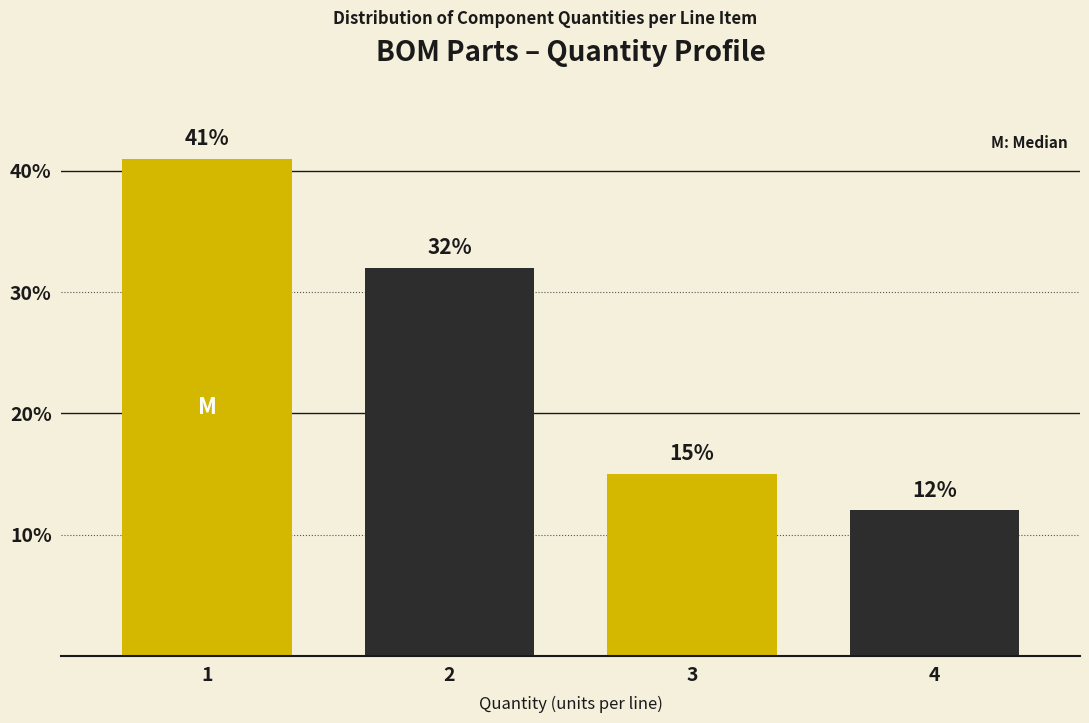

Reading left to right, transcribe all the data shown in this chart.

1=41	2=32	3=15	4=12